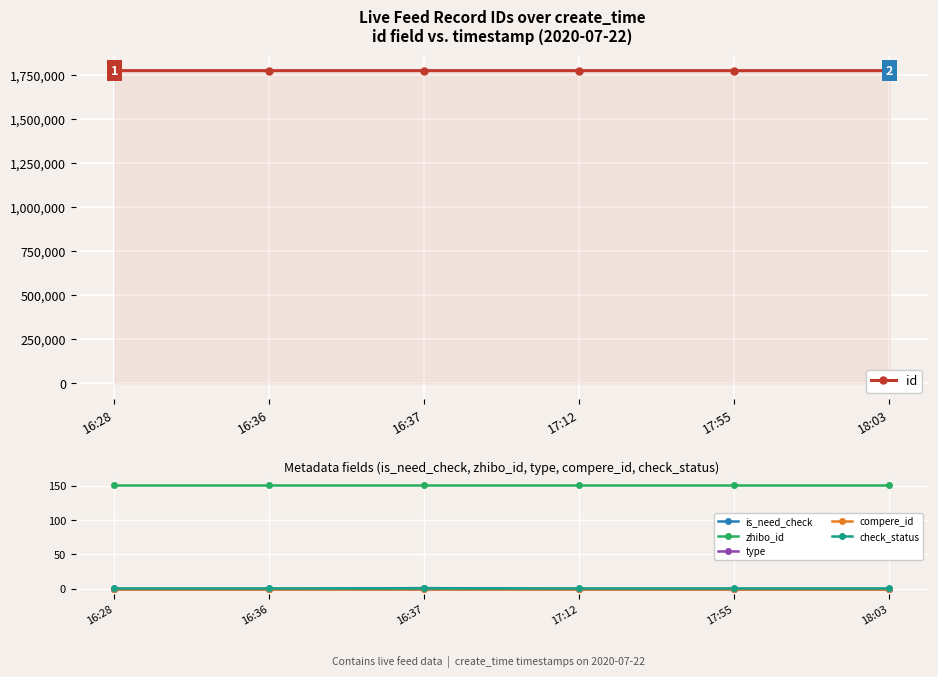

What is the label of the 3rd point from the left?

16:37